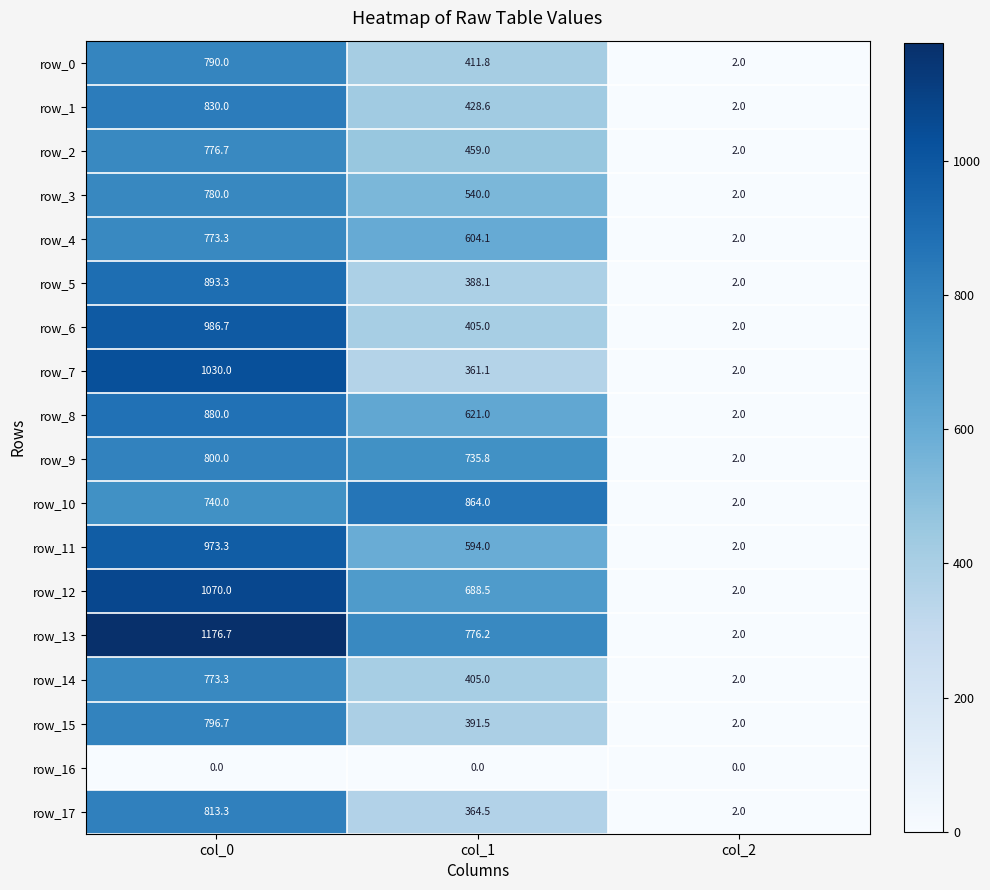

Is it true that row_8 equals 224.1 at col_1?

False